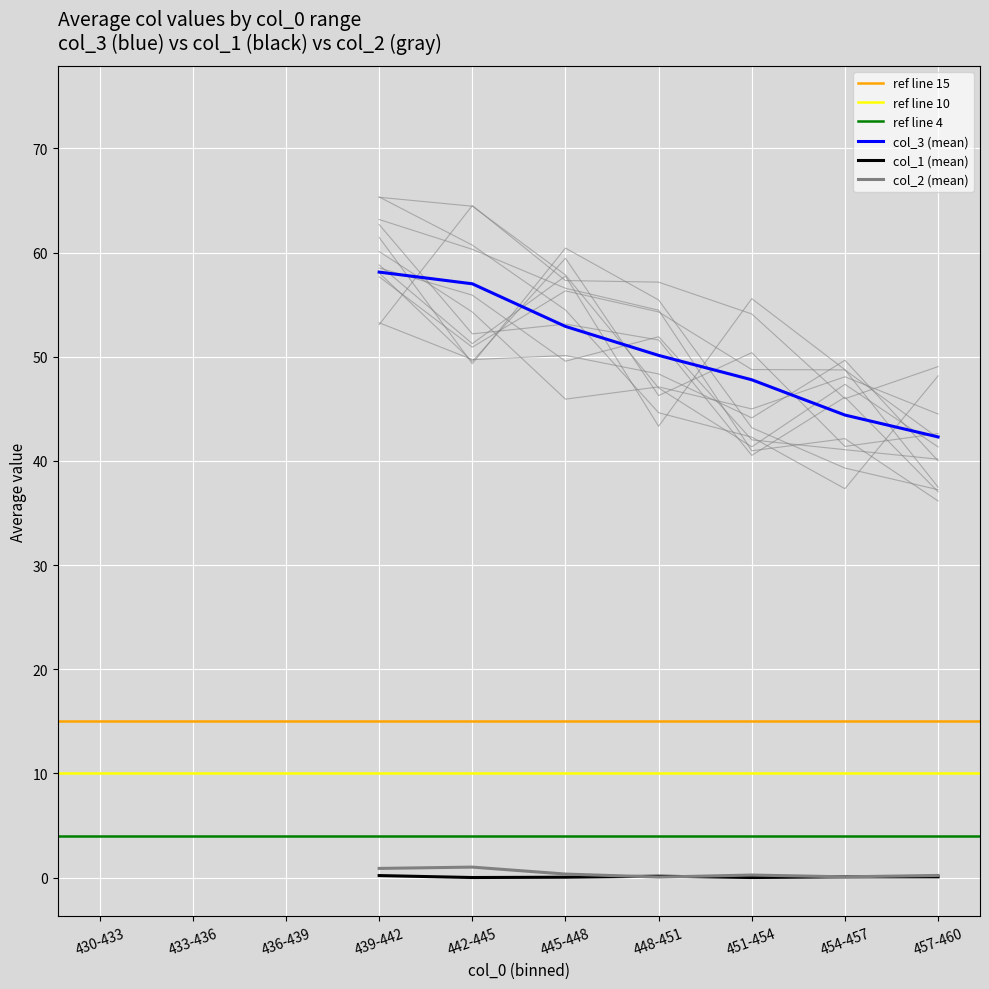

What is the total value across all series at 4?

49.0